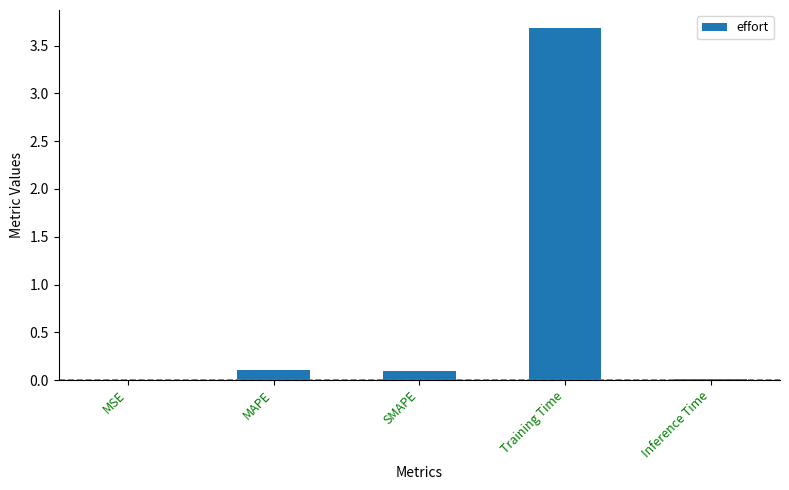

The chart shows a value of 6.0 at Training Time. True or false?

False